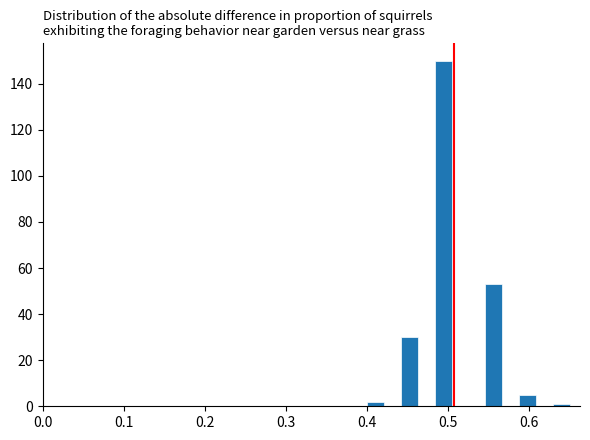

Read against the x-axis, roughly where is the centre of the tallest bar?

0.49